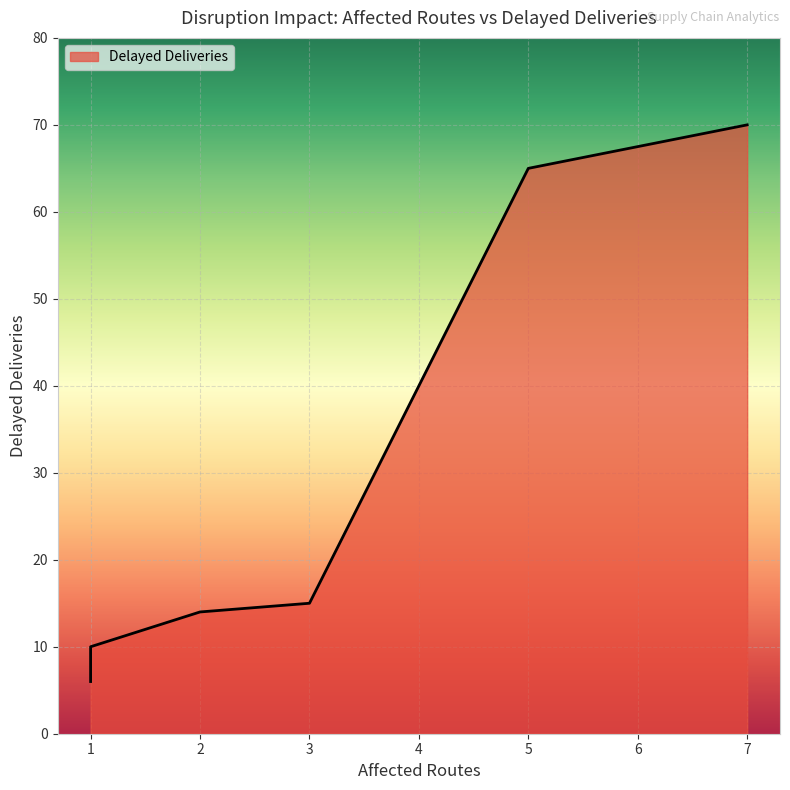

What is the minimum value shown in the chart?

6